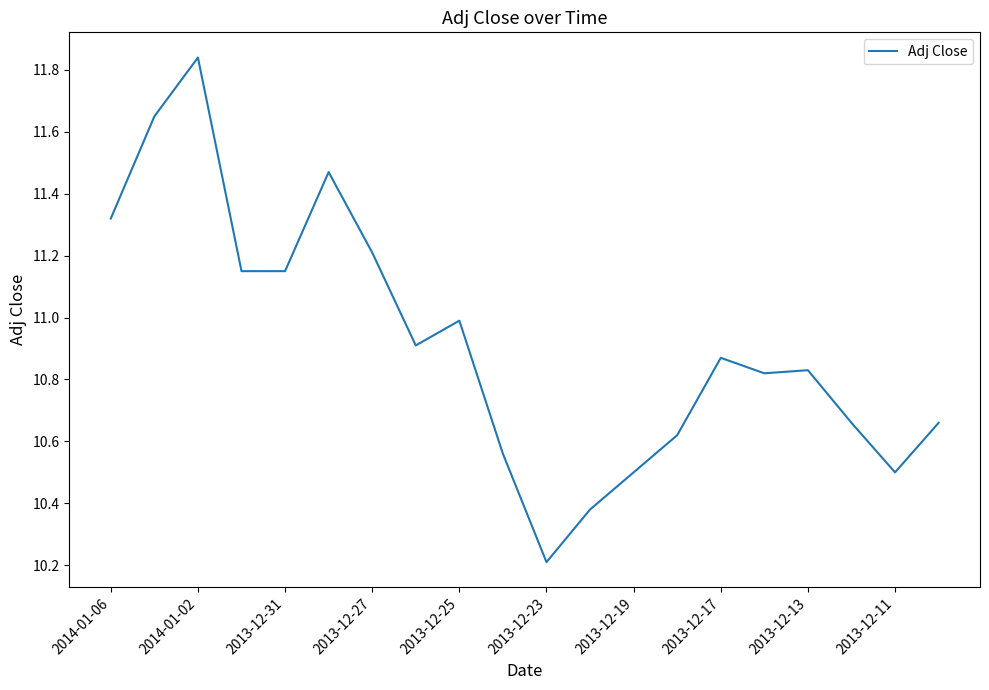

What is the difference between the maximum and minimum values?

1.6